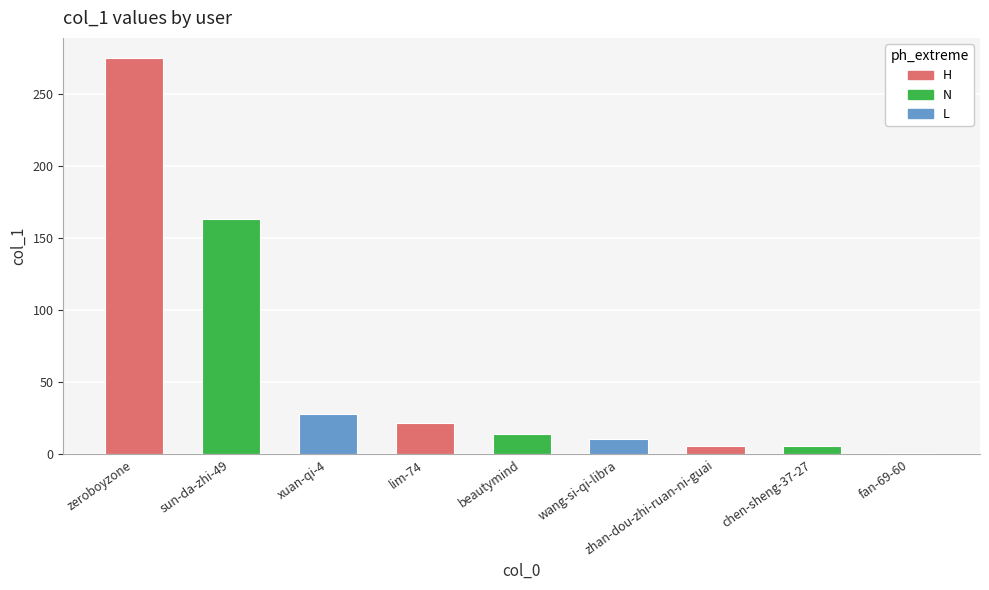

What is the label of the 3rd bar from the left?

xuan-qi-4